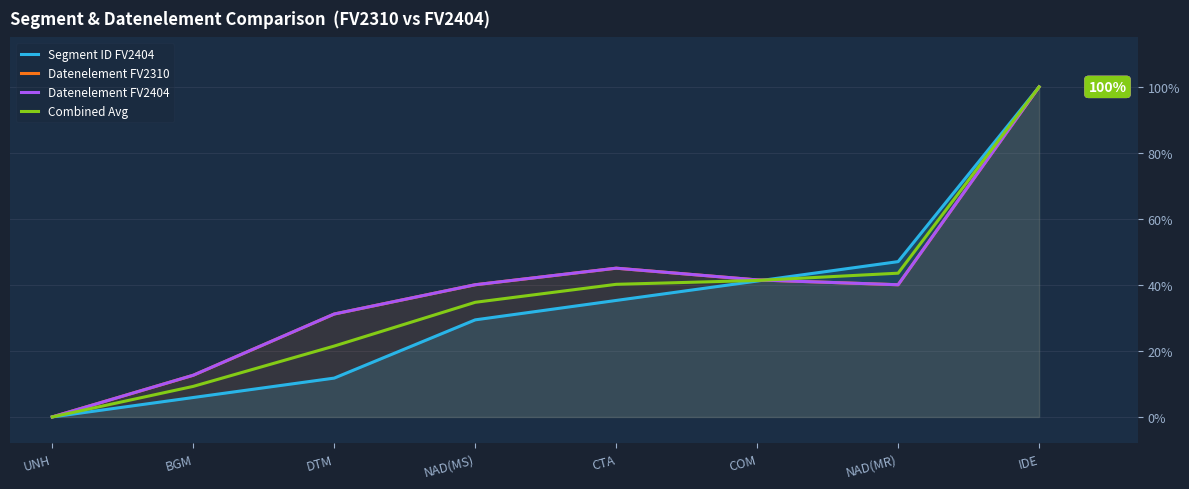

Reading left to right, transcribe all the data shown in this chart.

Segment ID FV2404: 0.0	5.9	11.8	29.4	35.3	41.2	47.1	100.0
Datenelement FV2310: 0.0	12.6	31.2	40.1	45.1	41.5	40.1	100.0
Datenelement FV2404: 0.0	12.6	31.2	40.1	45.1	41.5	40.1	100.0
Combined Avg: 0.0	9.3	21.5	34.7	40.2	41.3	43.6	100.0